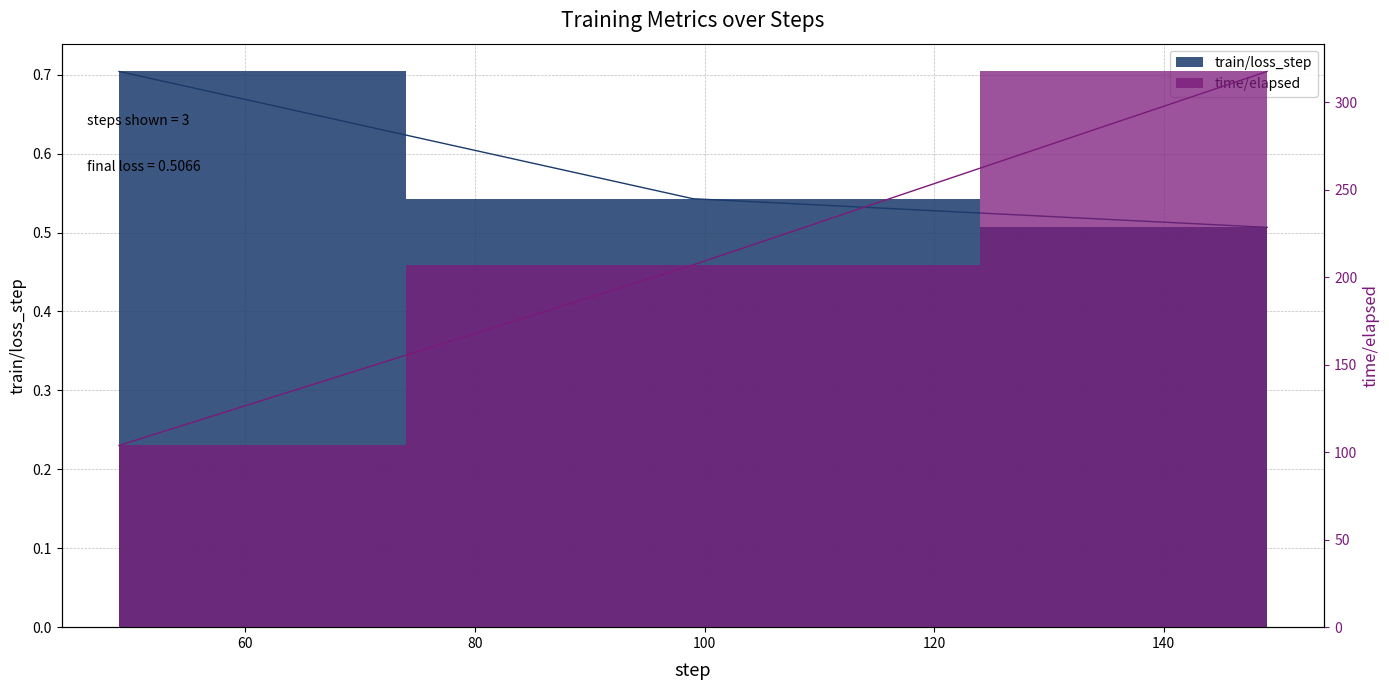

Reading left to right, extract all data points from this chart.

train/loss_step: 49=0.7	99=0.5	149=0.5
time/elapsed: 49=103.8	99=207.0	149=317.5